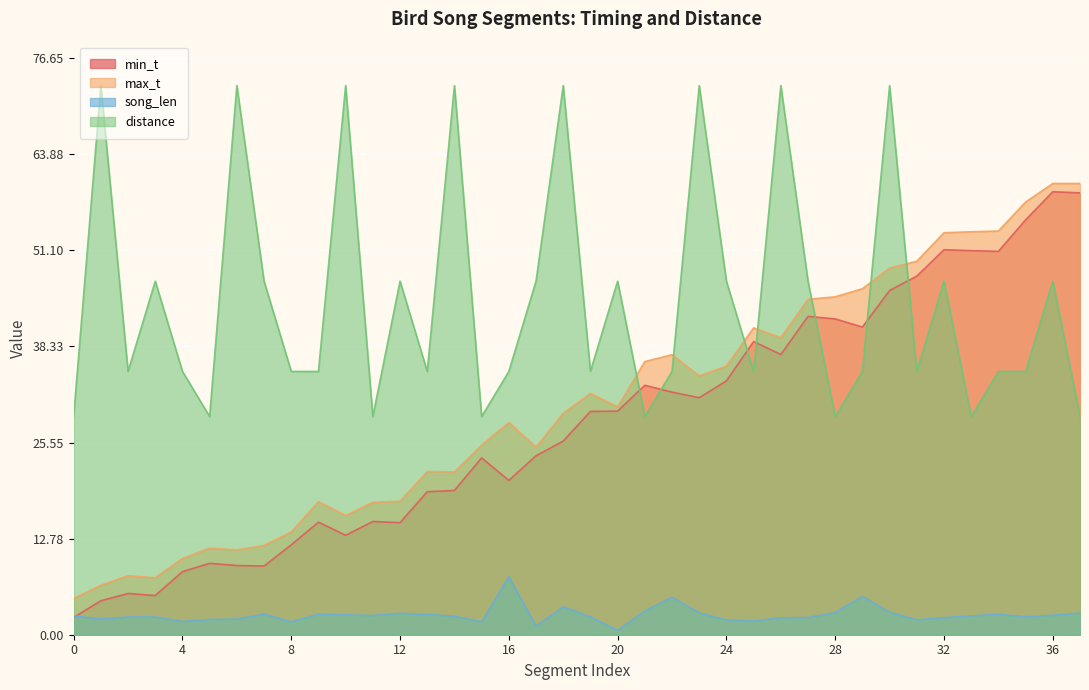

The value of song_len at 6 is 3.6. True or false?

False